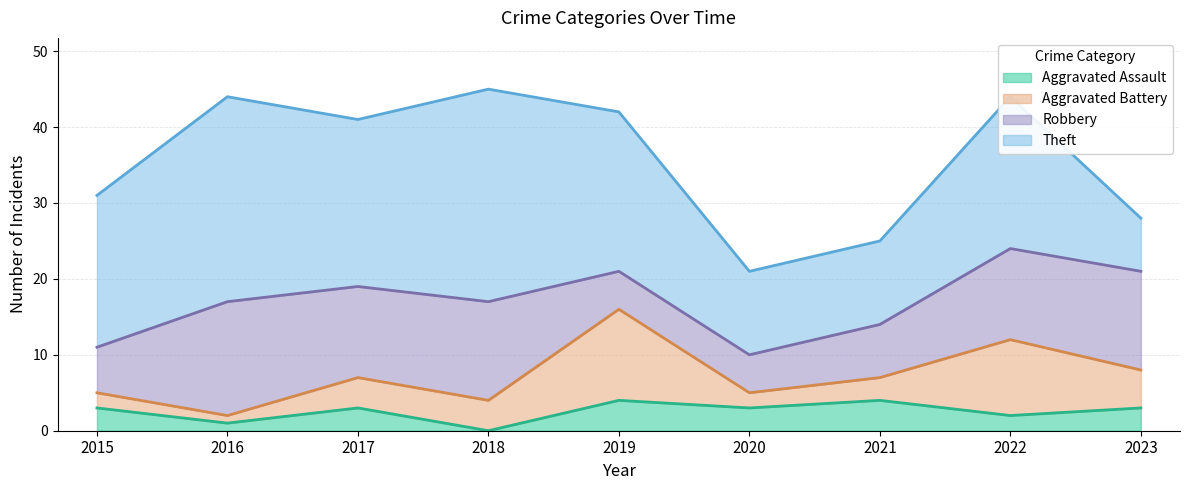

What are all the series names shown in the legend?

Aggravated Assault, Aggravated Battery, Robbery, Theft